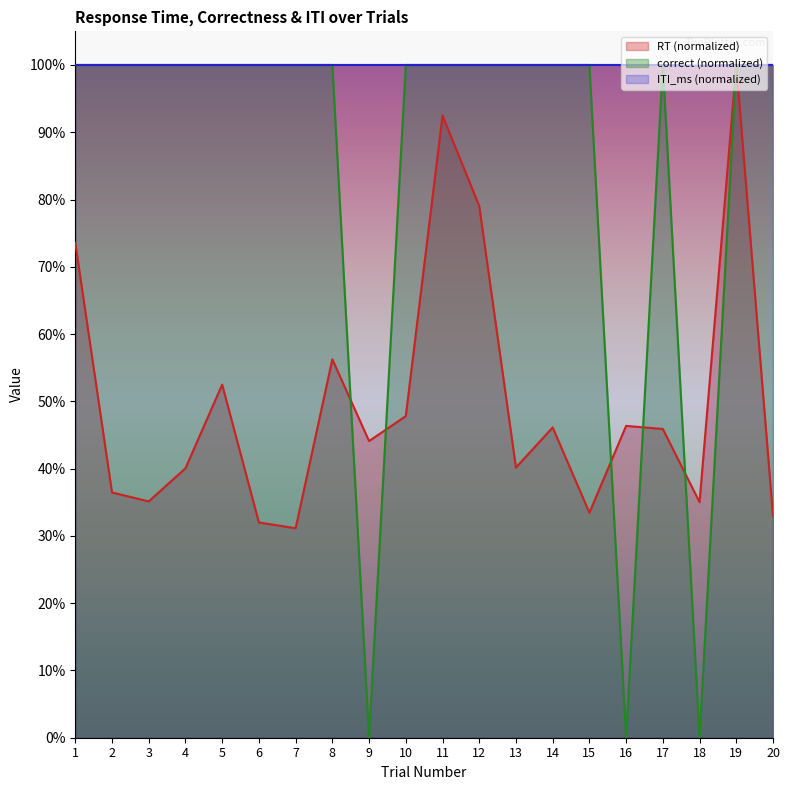

What are all the series names shown in the legend?

RT (normalized), correct (normalized), ITI_ms (normalized)